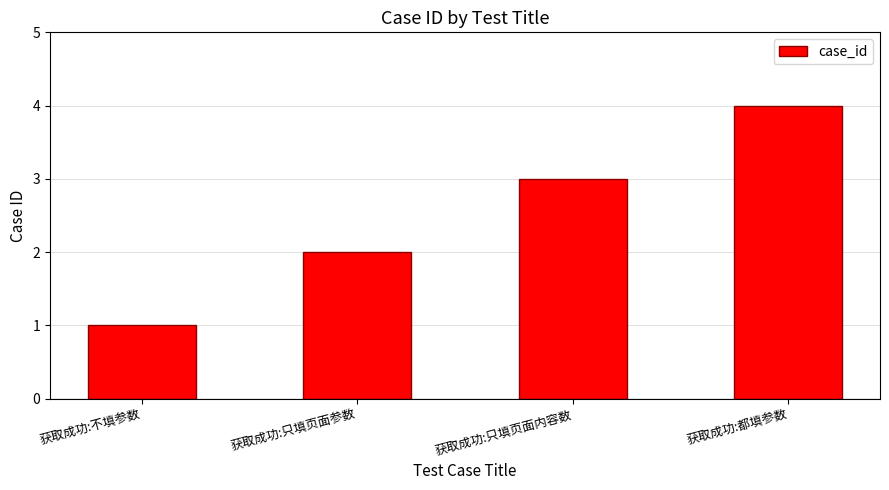

Count the values in the range 2 to 4.

3